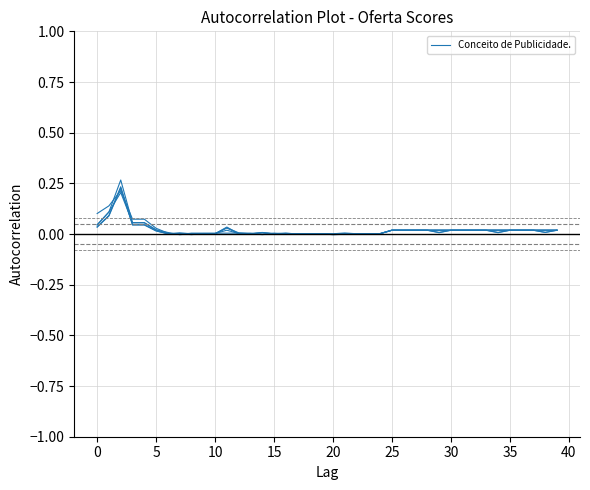

Is this an area chart (filled region under the line)?

No